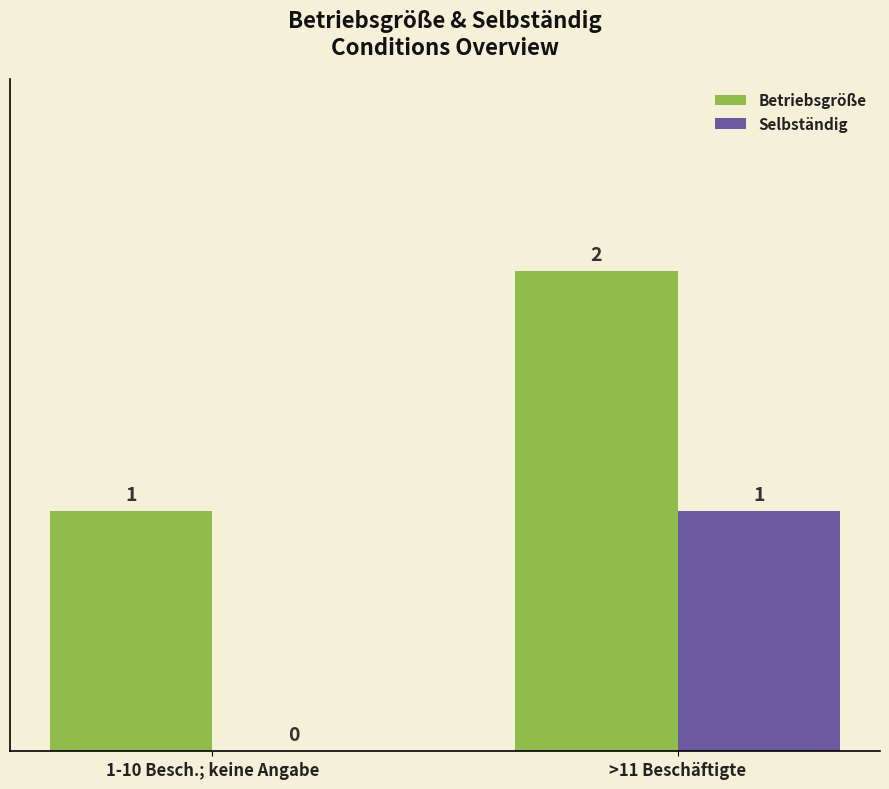

Reading left to right, list all the values displayed in this chart.

Betriebsgröße: 1-10 Besch.; keine Angabe=1	>11 Beschäftigte=2
Selbständig: 1-10 Besch.; keine Angabe=0	>11 Beschäftigte=1